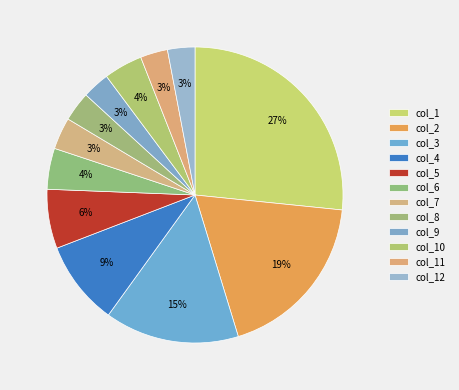

Is there a majority slice in this chart?

No